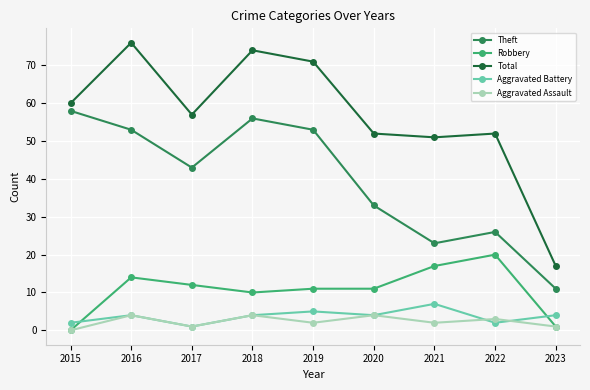

What is the value of the Theft point at the 4th from the left?

56